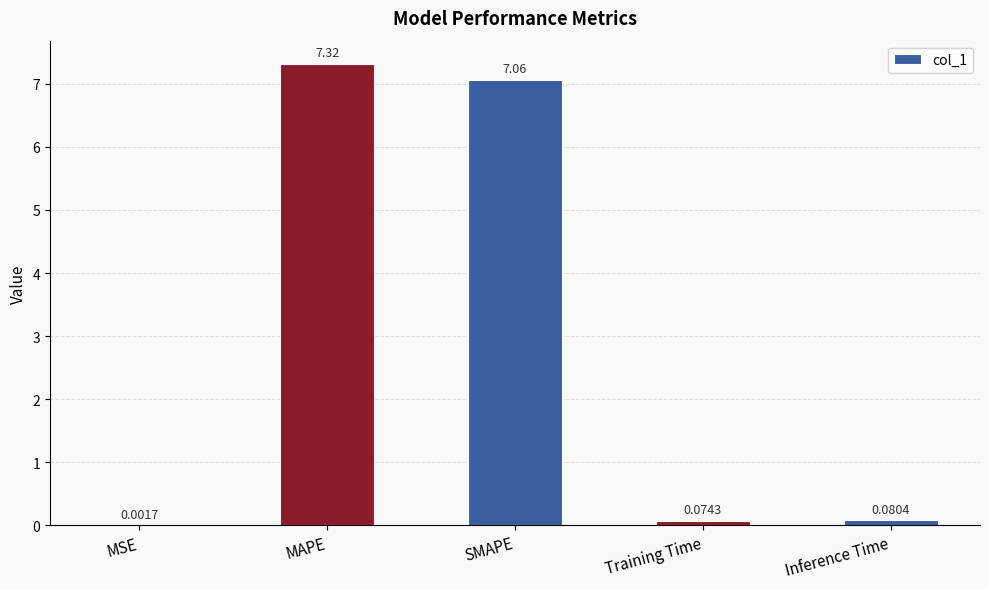

What is the change in value from MSE to MAPE?

+7.3